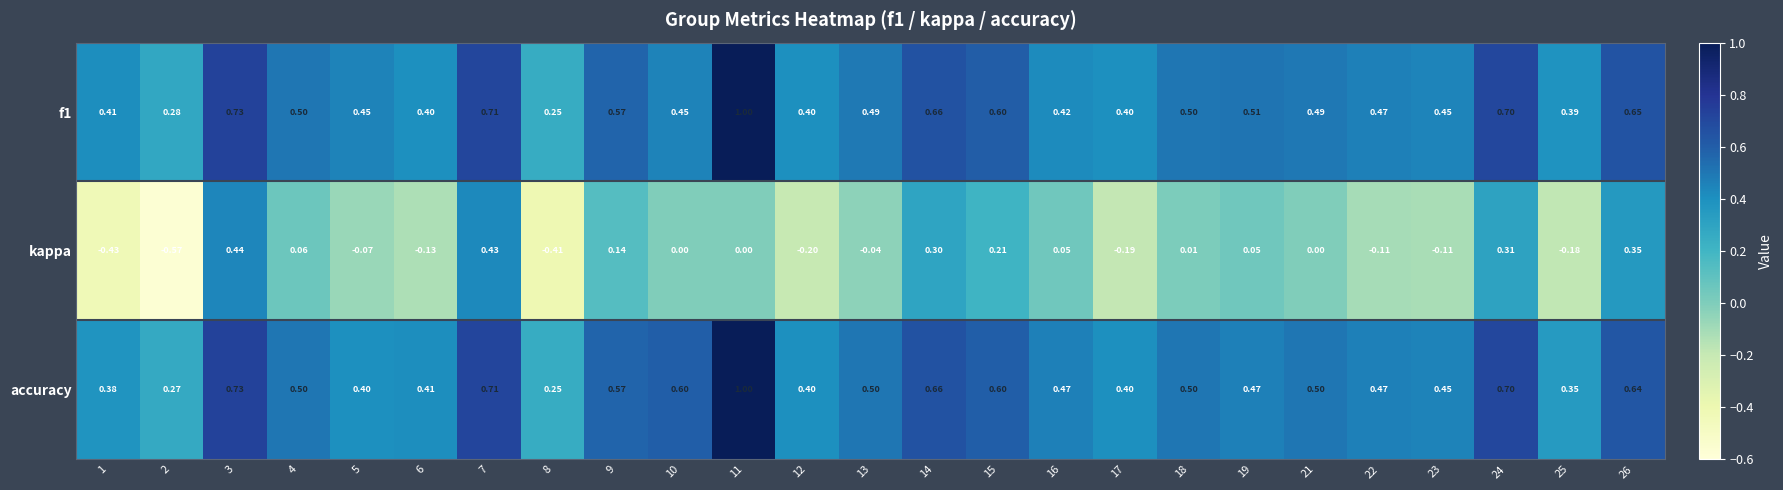

Is the value of accuracy at 14 greater than the value of kappa at 21?

Yes